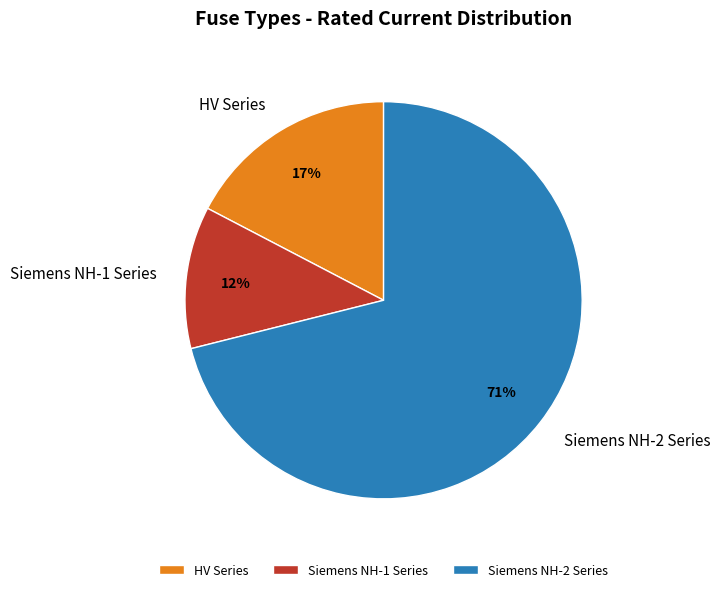

Which slice is the smallest?

Siemens NH-1 Series